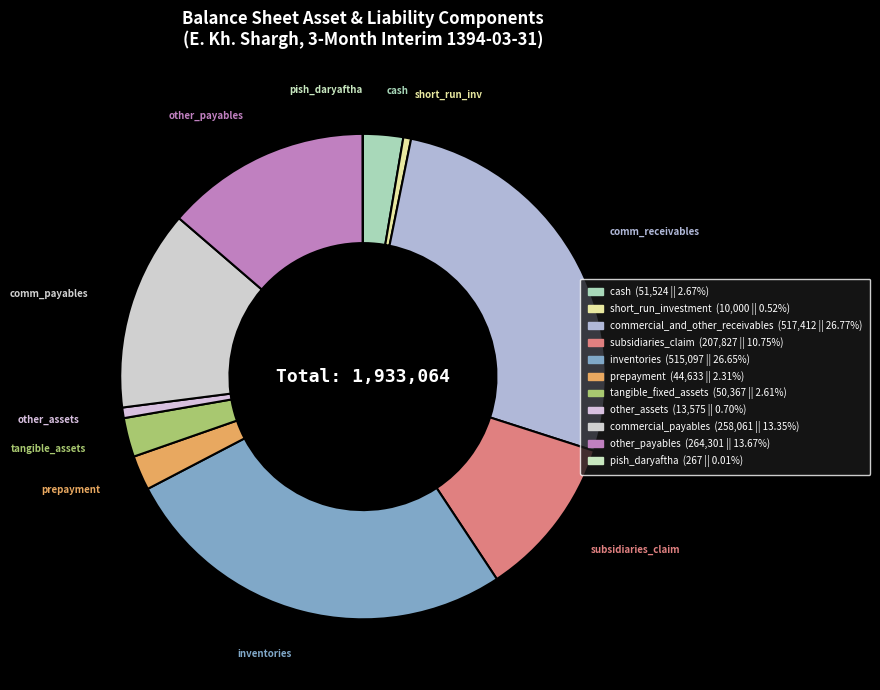

Is there a majority slice in this chart?

No